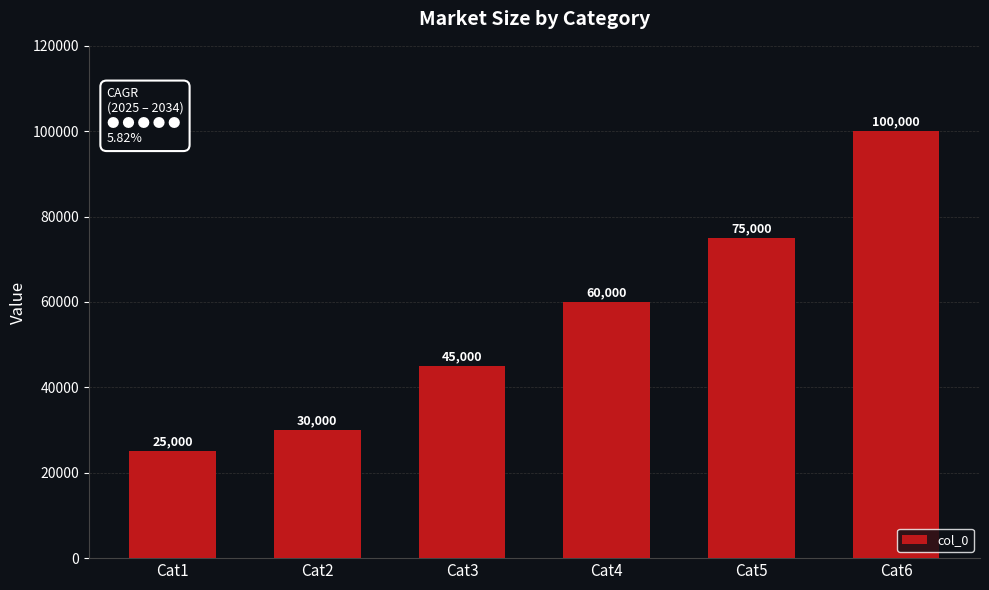

Rank the categories by value from highest to lowest.

Cat6, Cat5, Cat4, Cat3, Cat2, Cat1